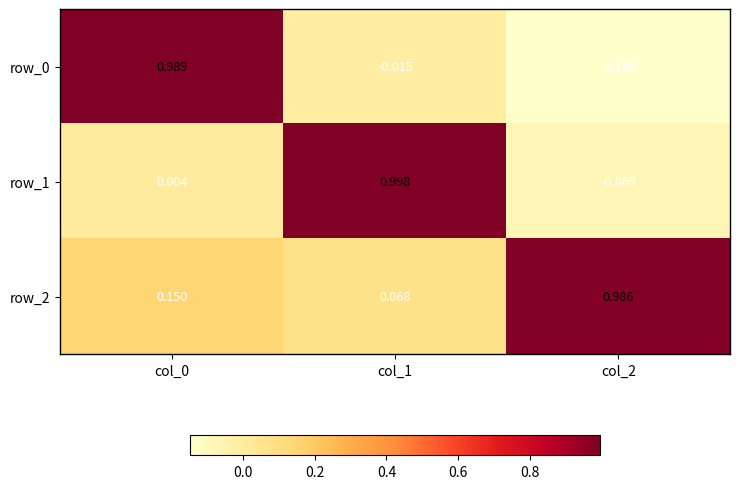

The row_1 series shows 0.7 at col_1. True or false?

False